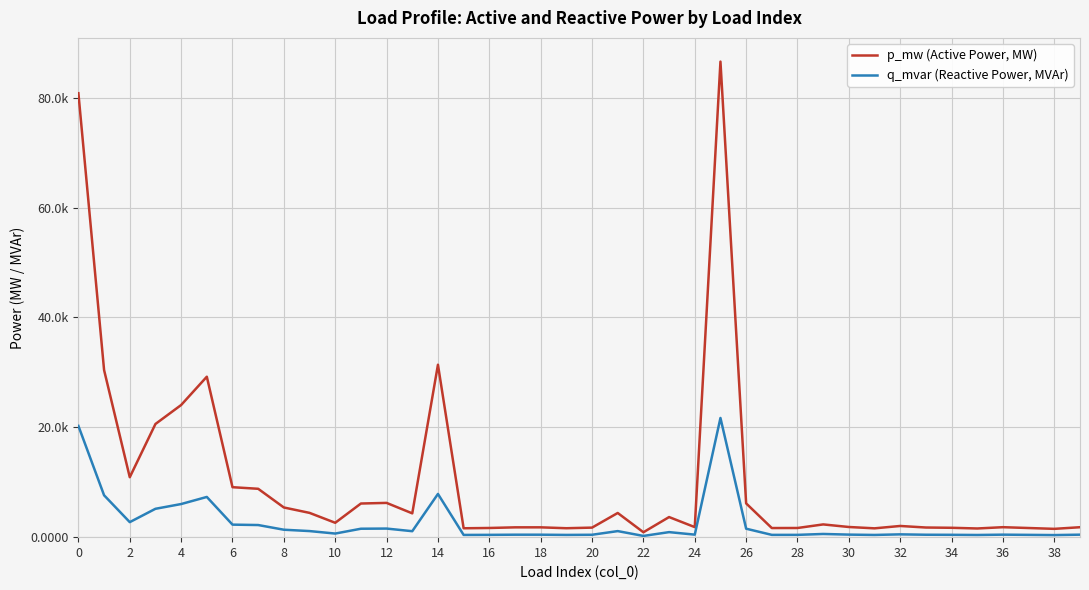

Is this an area chart (filled region under the line)?

No